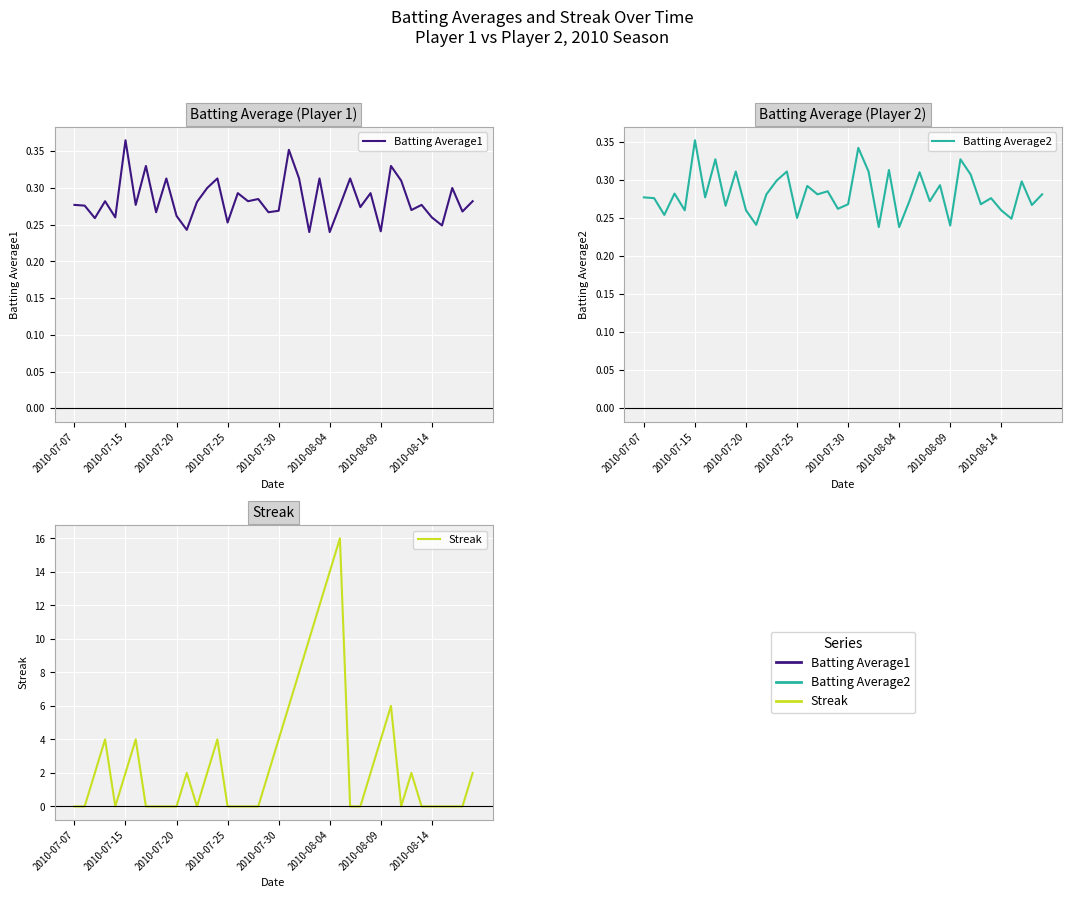

What is the value of the Batting Average1 point at the 20th from the left?

0.3